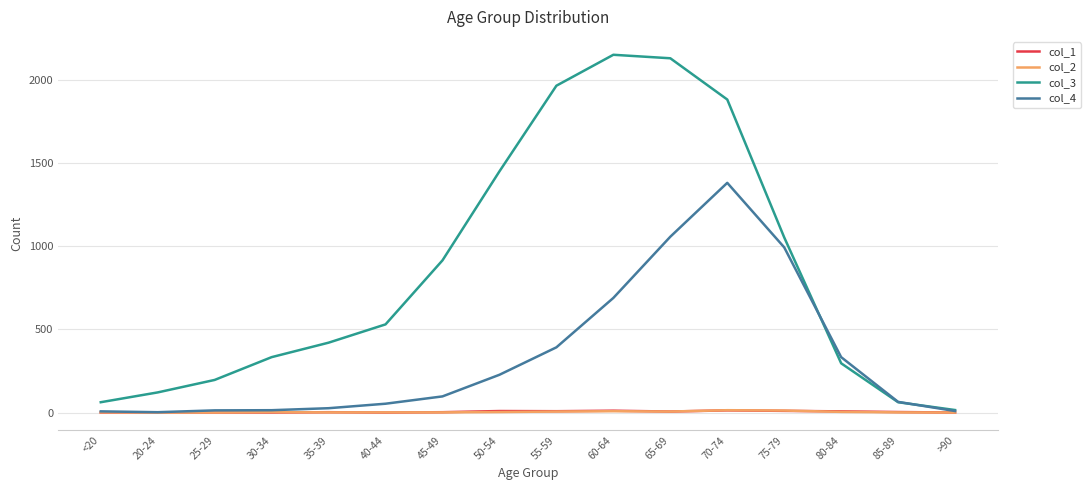

True or false: col_3 has more than 2 points higher than both neighbors.

False